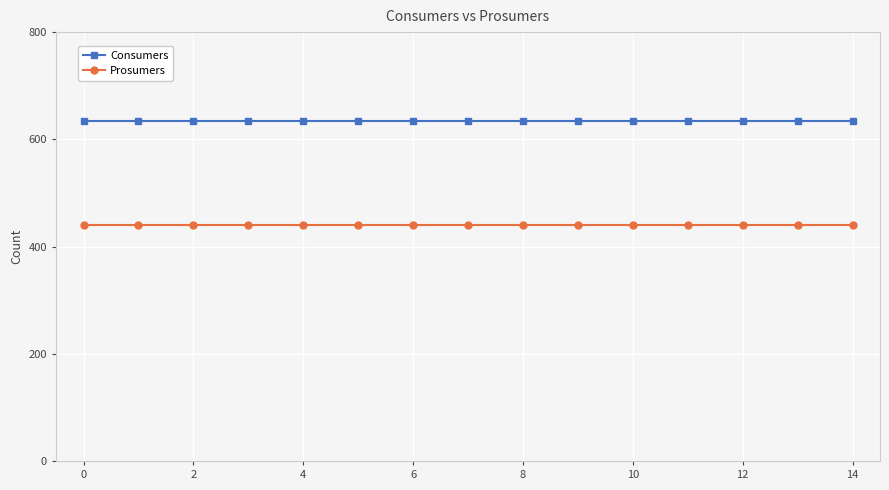

What is the sum of all Consumers values?

9525